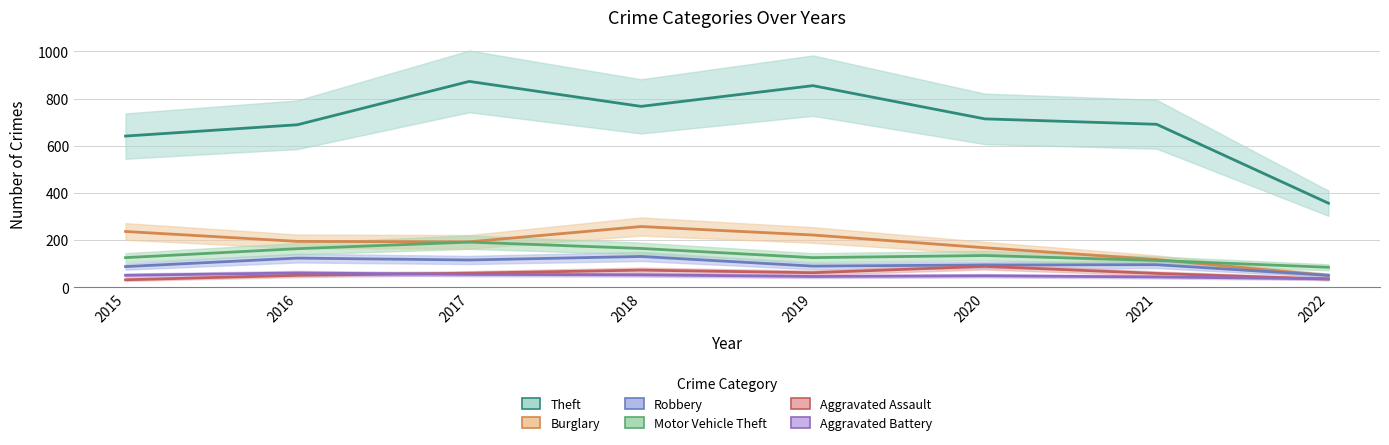

Where is the first local maximum for Burglary?

2018